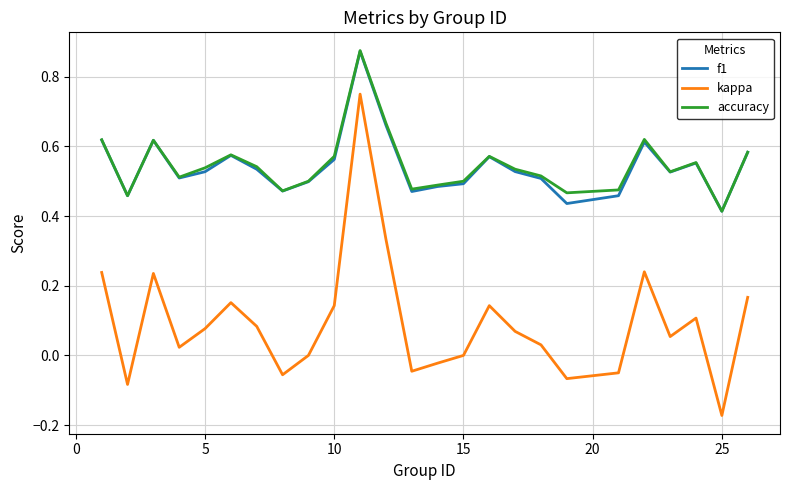

True or false: kappa and accuracy intersect in this chart.

False